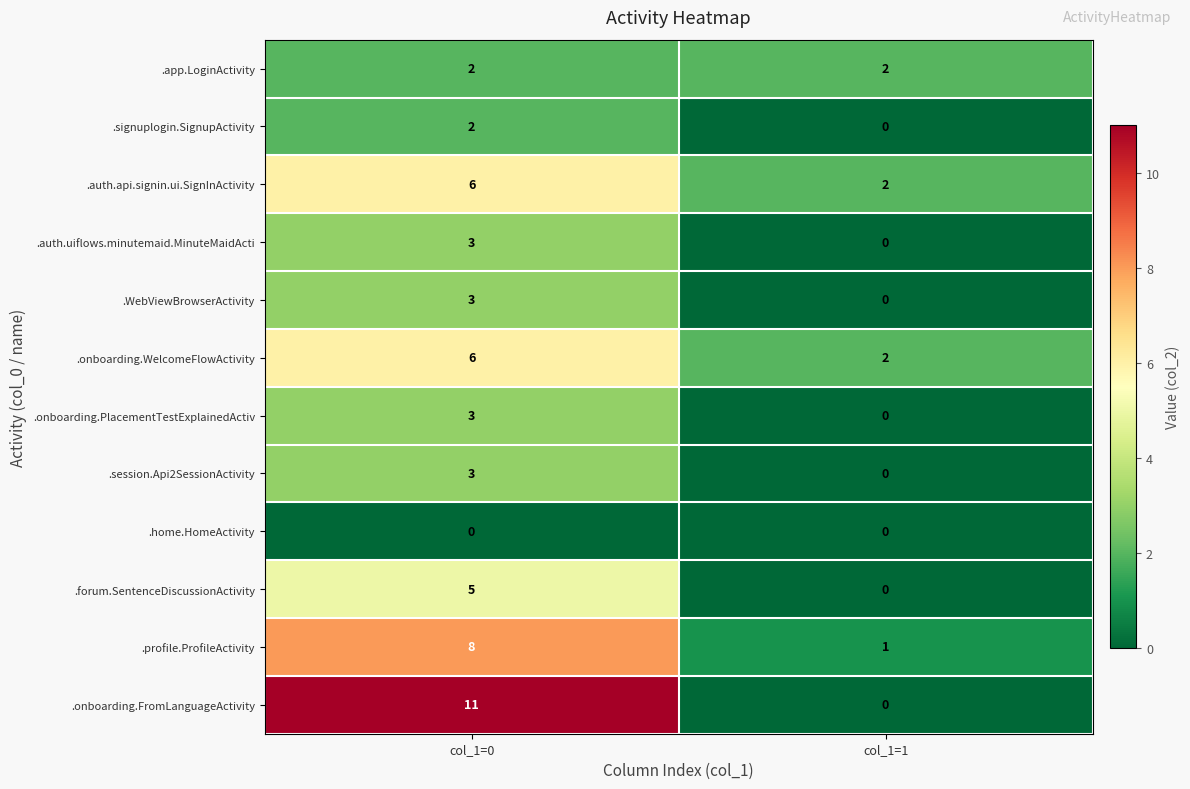

What is the total value across all series at col_1=1?

7